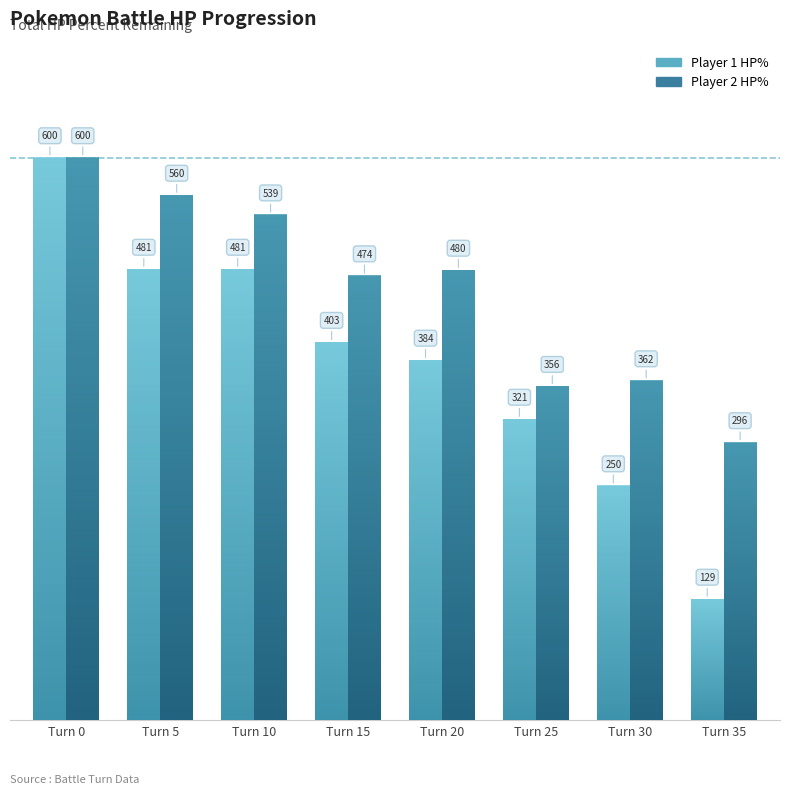

The value of Player 2 HP% at Turn 20 is 709. True or false?

False